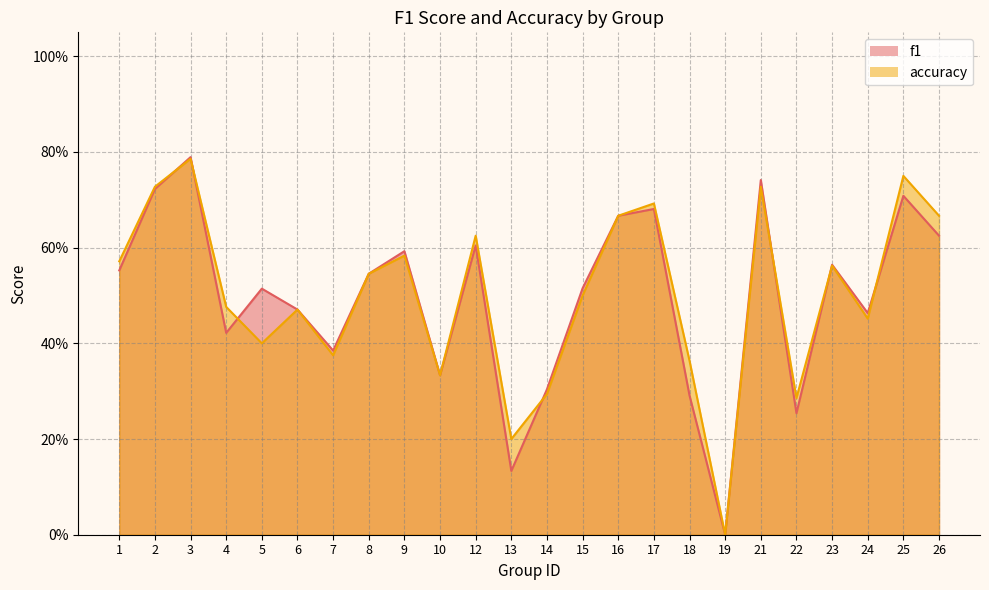

What is the sum of all accuracy values?

12.1